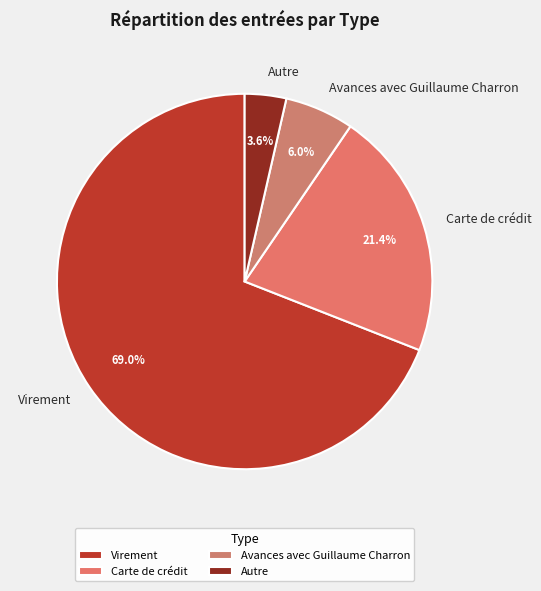

How many segments does this pie chart have?

4